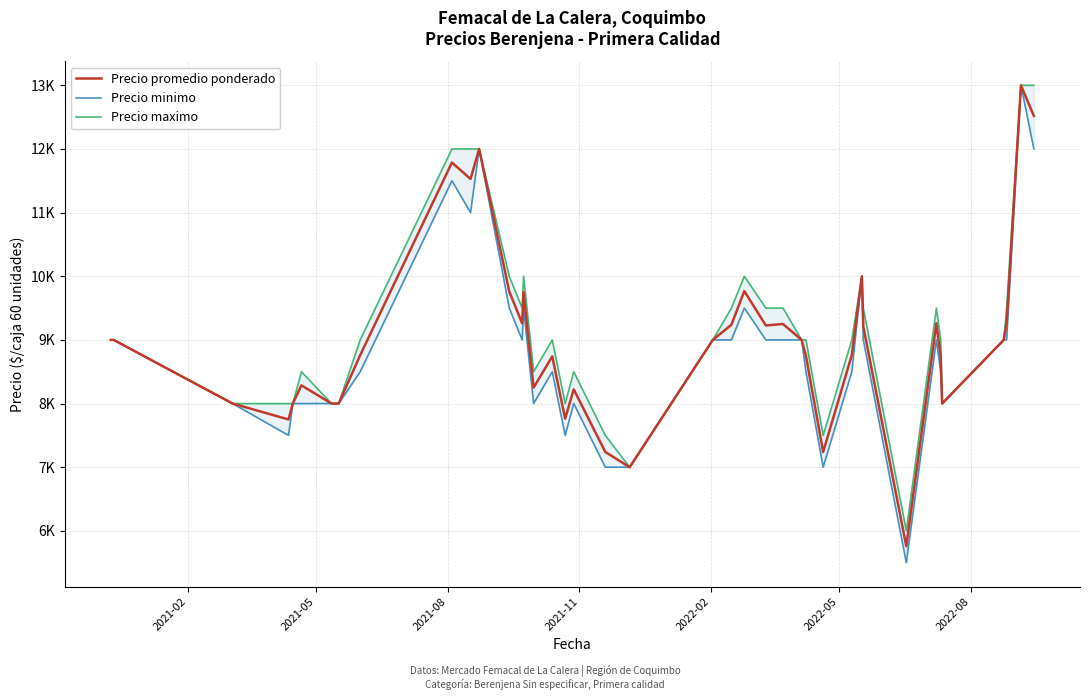

True or false: Precio promedio ponderado and Precio maximo cross at least once.

False